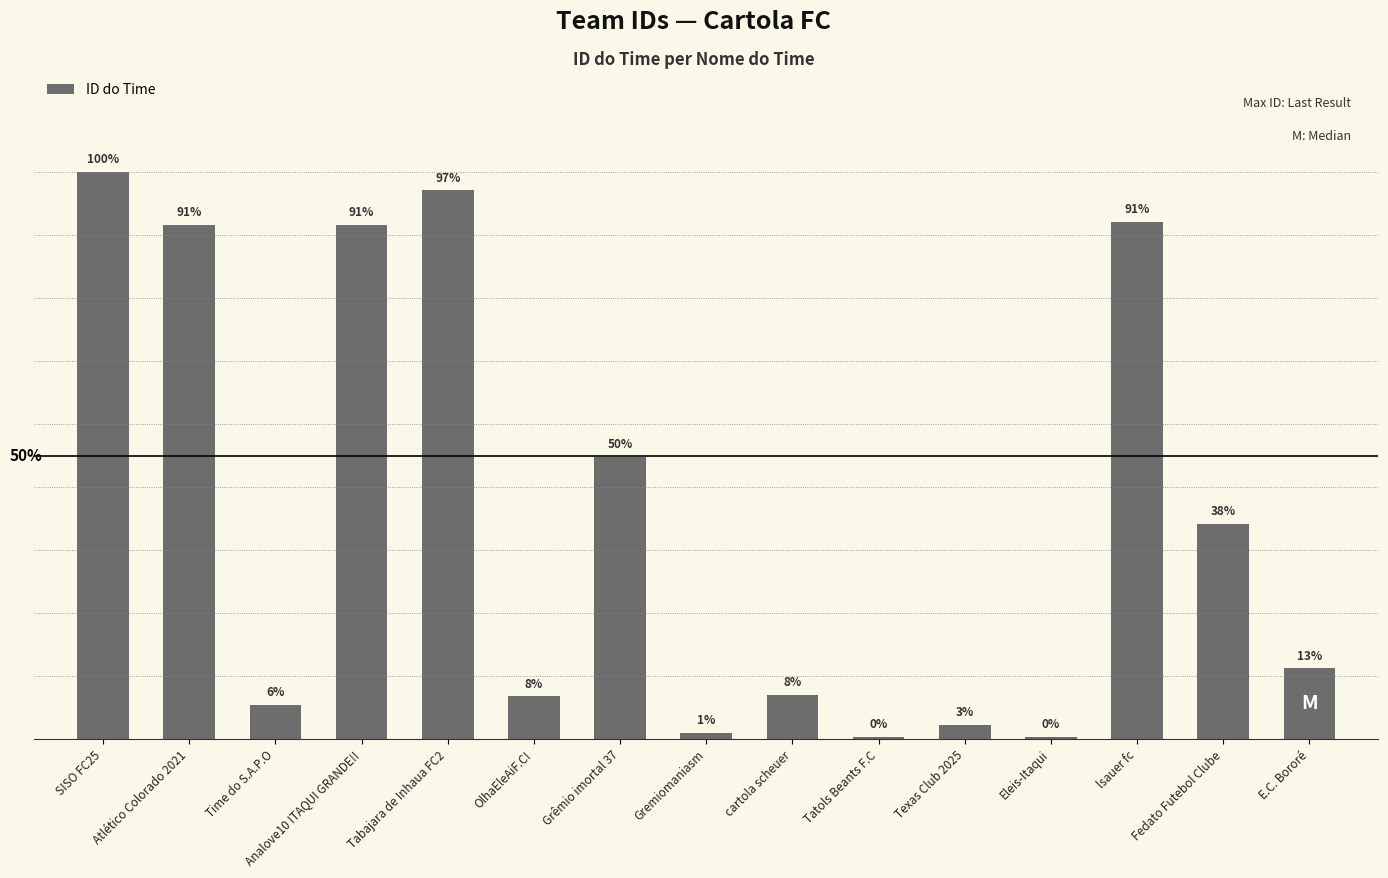

Does the chart contain any negative values?

No